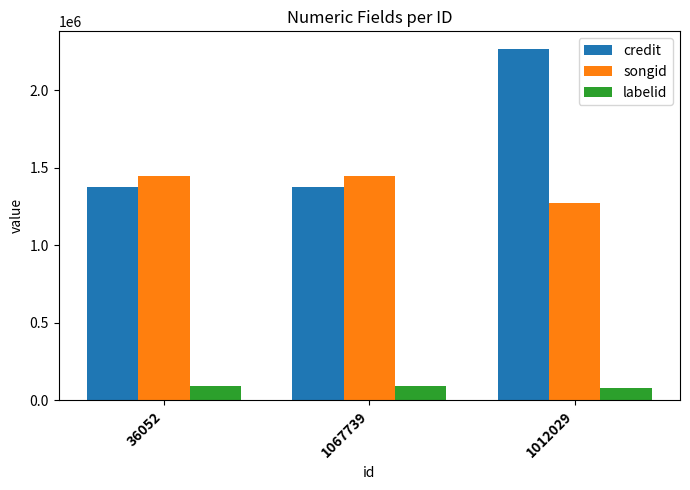

Are the bars horizontal?

No